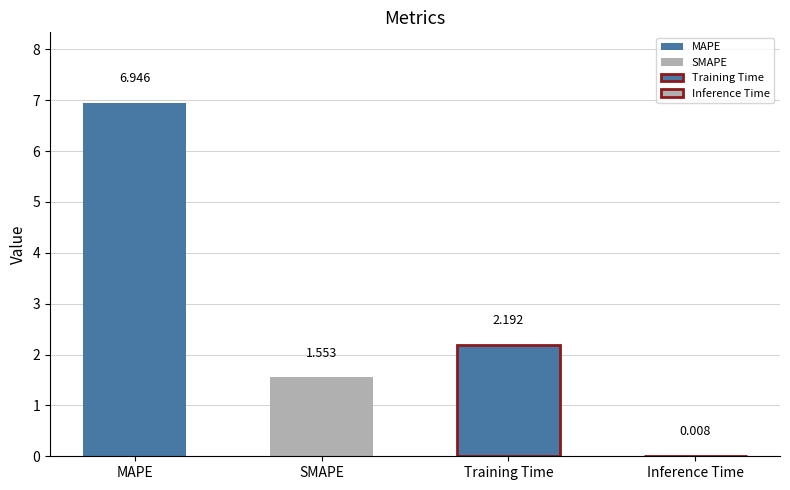

Does the chart contain any negative values?

No